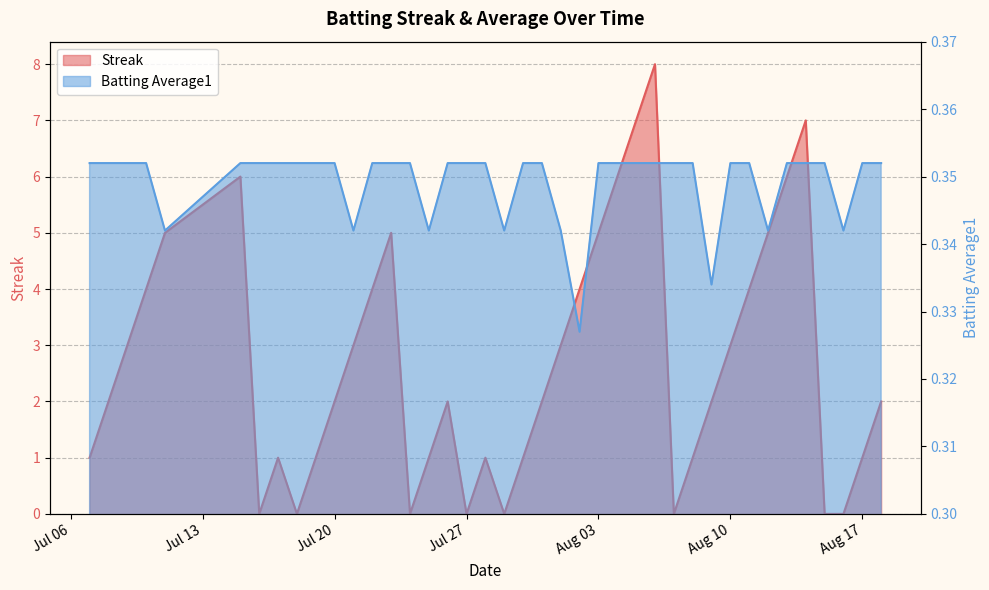

Rank the series by their average value, from highest to lowest.

Streak, Batting Average1